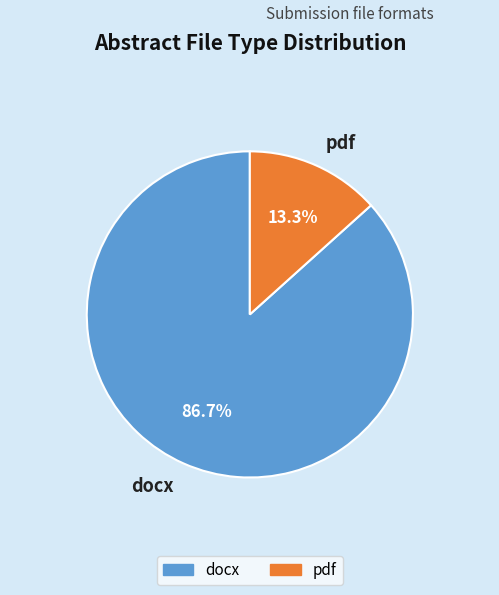

What percentage is the docx slice, to the nearest percent?

87%